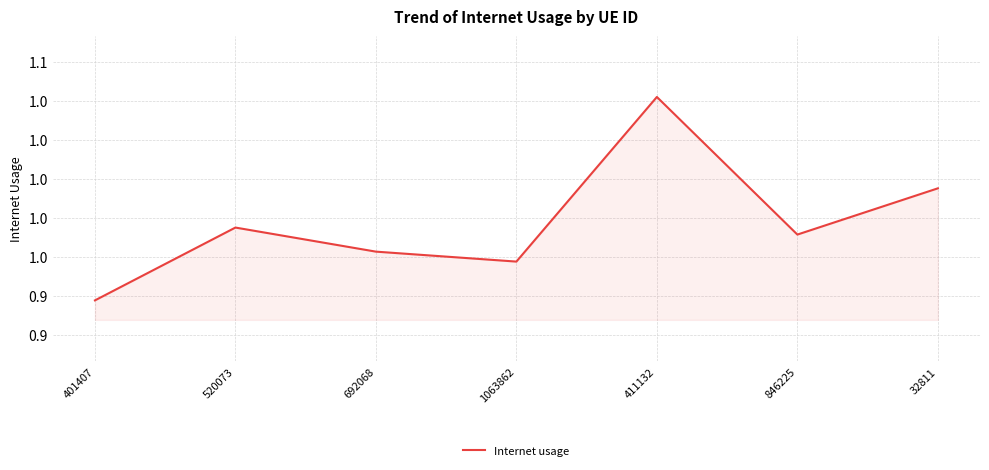

Does the chart have visible grid lines?

Yes